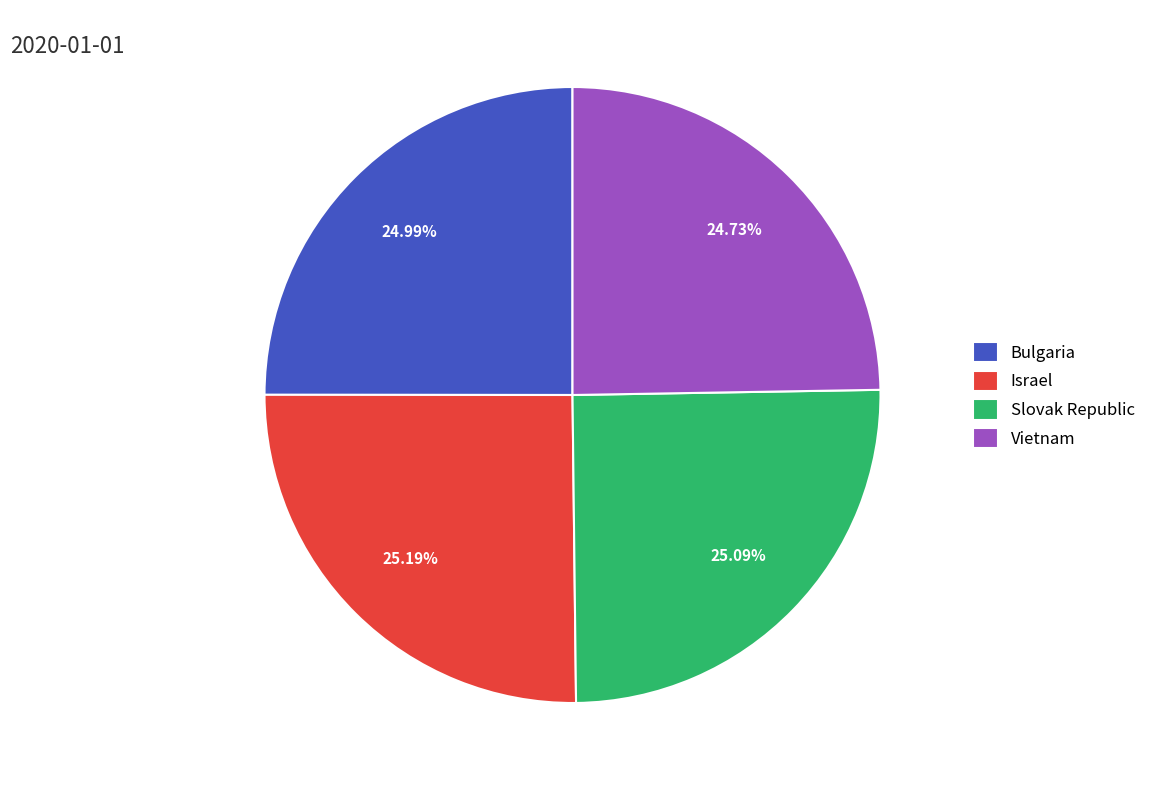

True or false: Israel accounts for 39% of the total.

False